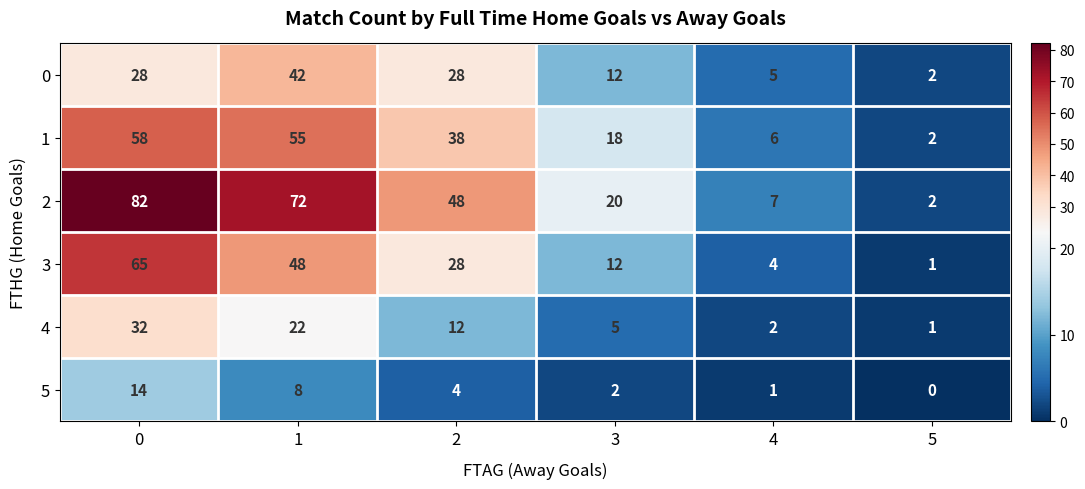

What is the total value across all series at 1?

247